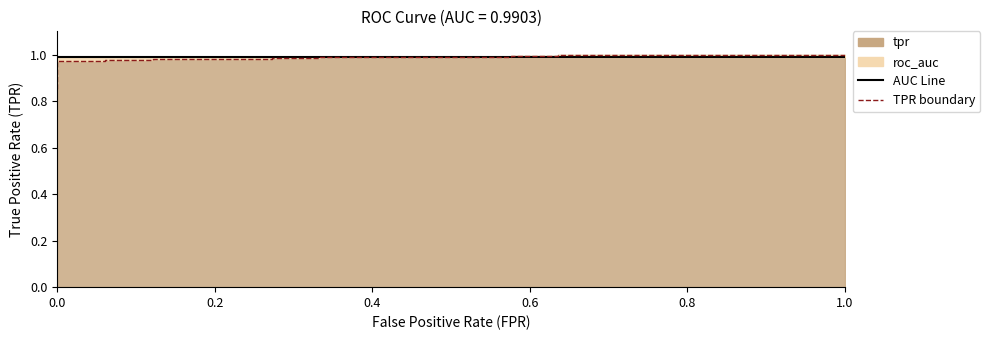

Does the chart have visible grid lines?

No